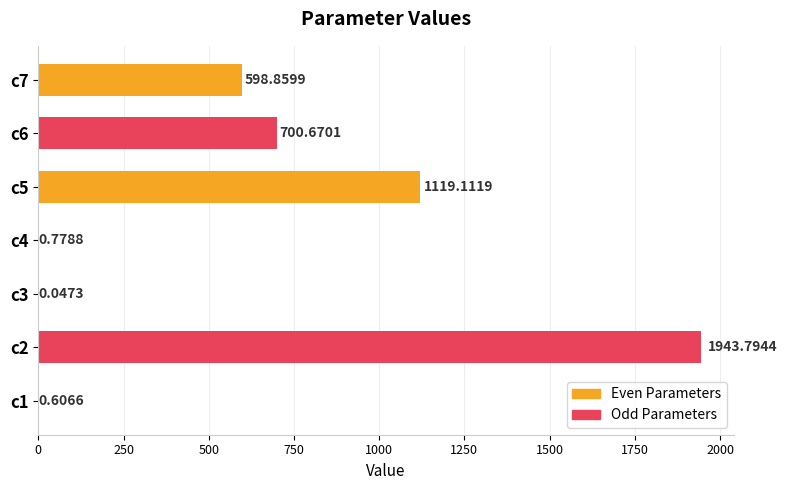

Rank the categories by value from highest to lowest.

c2, c5, c6, c7, c4, c1, c3